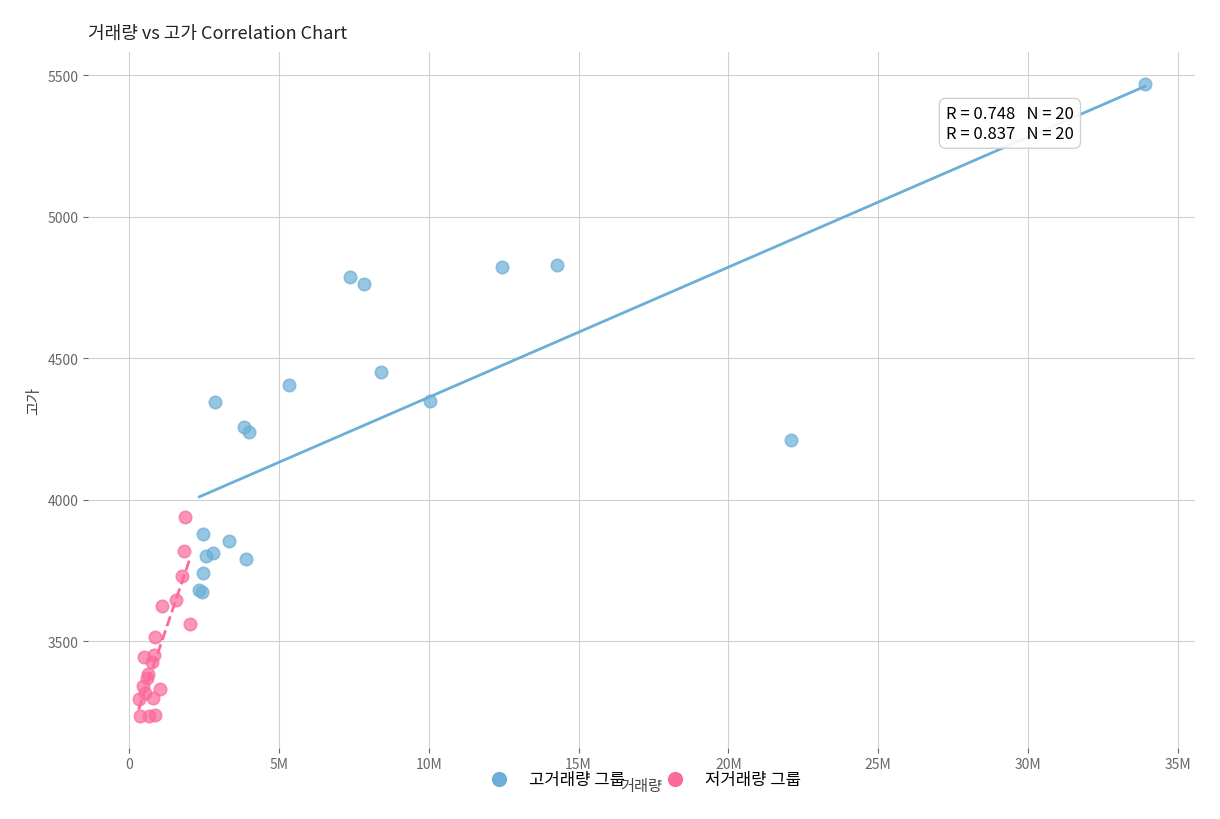

What are all the series names shown in the legend?

고거래량 그룹, 저거래량 그룹